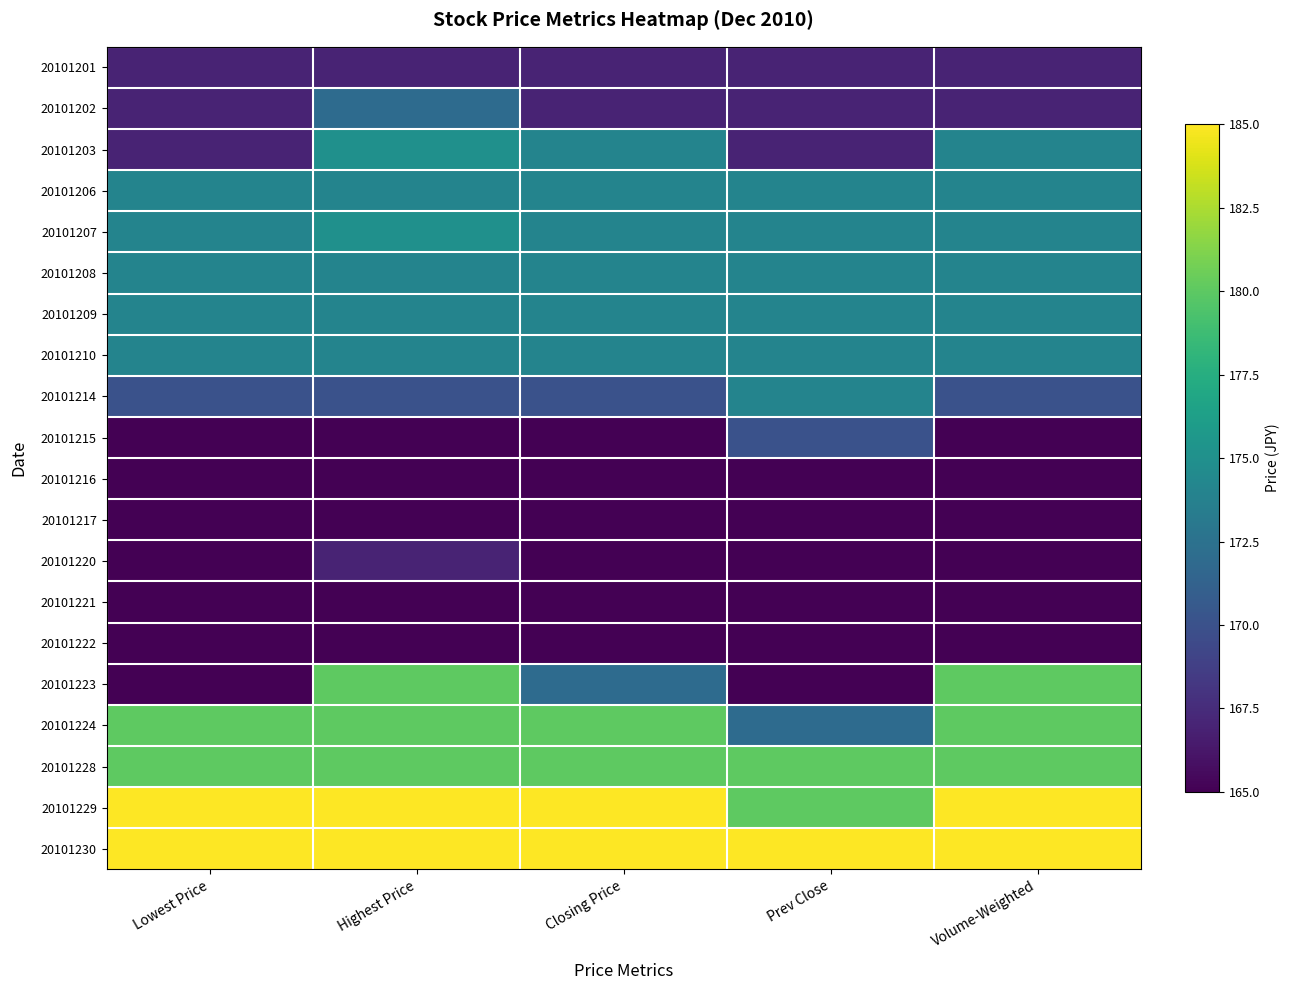

Reading left to right, extract all data points from this chart.

20101201: Lowest Price=167	Highest Price=167	Closing Price=167	Prev Close=167	Volume-Weighted=167
20101202: Lowest Price=167	Highest Price=172	Closing Price=167	Prev Close=167	Volume-Weighted=167
20101203: Lowest Price=167	Highest Price=175	Closing Price=174	Prev Close=167	Volume-Weighted=174
20101206: Lowest Price=174	Highest Price=174	Closing Price=174	Prev Close=174	Volume-Weighted=174
20101207: Lowest Price=174	Highest Price=175	Closing Price=174	Prev Close=174	Volume-Weighted=174
20101208: Lowest Price=174	Highest Price=174	Closing Price=174	Prev Close=174	Volume-Weighted=174
20101209: Lowest Price=174	Highest Price=174	Closing Price=174	Prev Close=174	Volume-Weighted=174
20101210: Lowest Price=174	Highest Price=174	Closing Price=174	Prev Close=174	Volume-Weighted=174
20101214: Lowest Price=170	Highest Price=170	Closing Price=170	Prev Close=174	Volume-Weighted=170
20101215: Lowest Price=165	Highest Price=165	Closing Price=165	Prev Close=170	Volume-Weighted=165
20101216: Lowest Price=165	Highest Price=165	Closing Price=165	Prev Close=165	Volume-Weighted=165
20101217: Lowest Price=165	Highest Price=165	Closing Price=165	Prev Close=165	Volume-Weighted=165
20101220: Lowest Price=165	Highest Price=167	Closing Price=165	Prev Close=165	Volume-Weighted=165
20101221: Lowest Price=165	Highest Price=165	Closing Price=165	Prev Close=165	Volume-Weighted=165
20101222: Lowest Price=165	Highest Price=165	Closing Price=165	Prev Close=165	Volume-Weighted=165
20101223: Lowest Price=165	Highest Price=180	Closing Price=172	Prev Close=165	Volume-Weighted=180
20101224: Lowest Price=180	Highest Price=180	Closing Price=180	Prev Close=172	Volume-Weighted=180
20101228: Lowest Price=180	Highest Price=180	Closing Price=180	Prev Close=180	Volume-Weighted=180
20101229: Lowest Price=185	Highest Price=185	Closing Price=185	Prev Close=180	Volume-Weighted=185
20101230: Lowest Price=185	Highest Price=185	Closing Price=185	Prev Close=185	Volume-Weighted=185